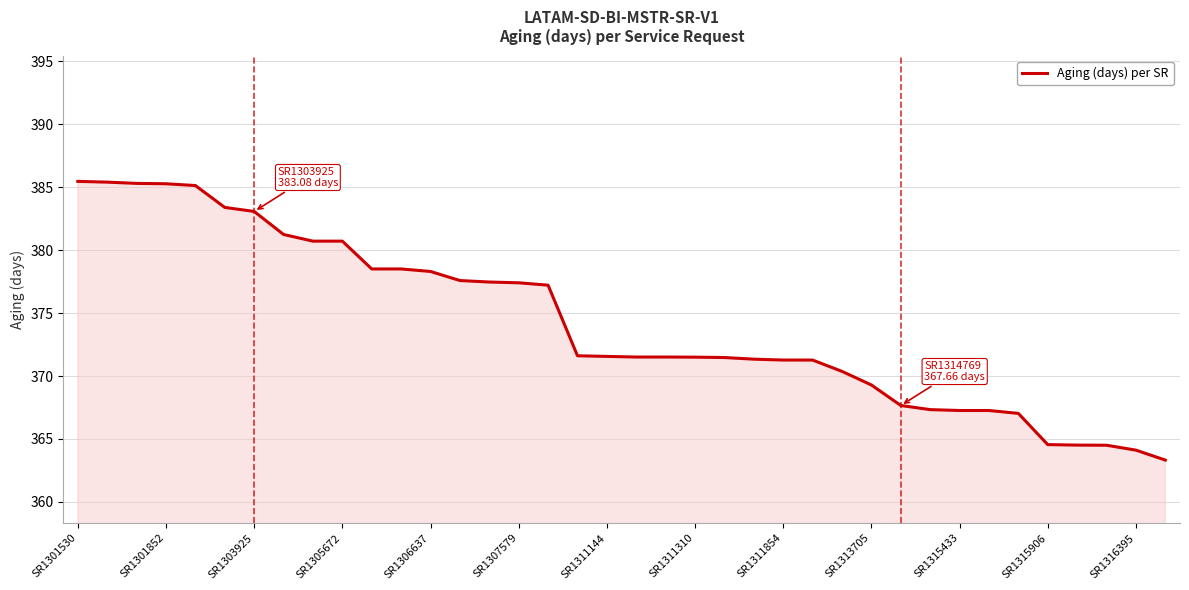

What is the minimum value shown in the chart?

363.3